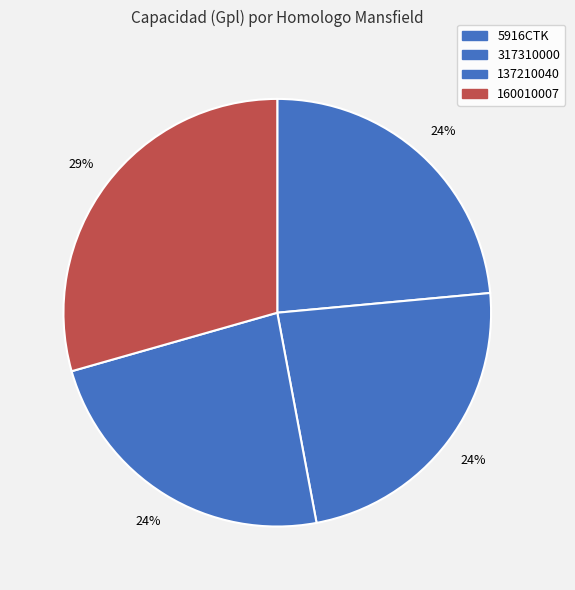

How many segments does this pie chart have?

4